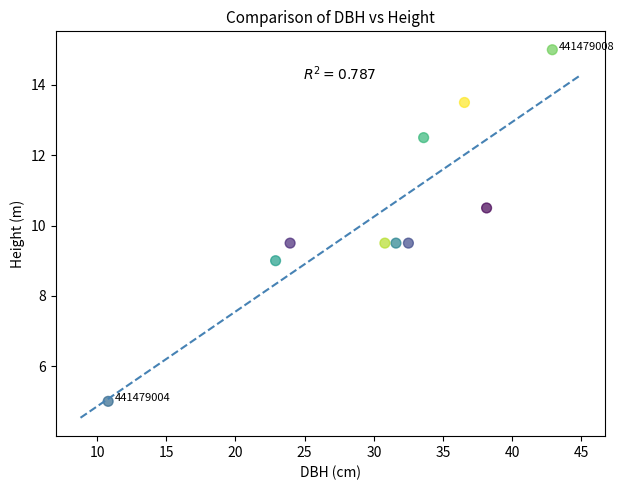

What is the range of X values (max minus min)?

32.1